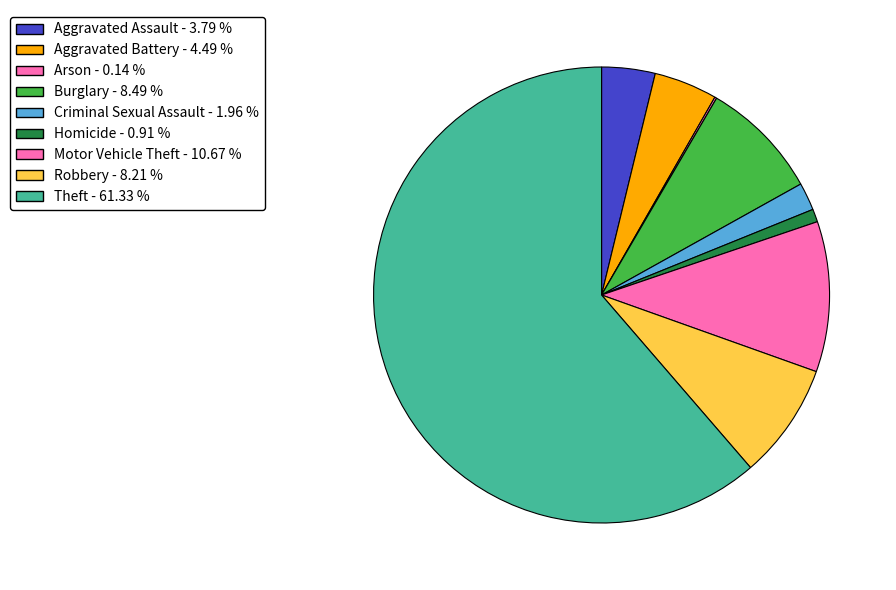

Is it true that Homicide is 1% of the pie?

True